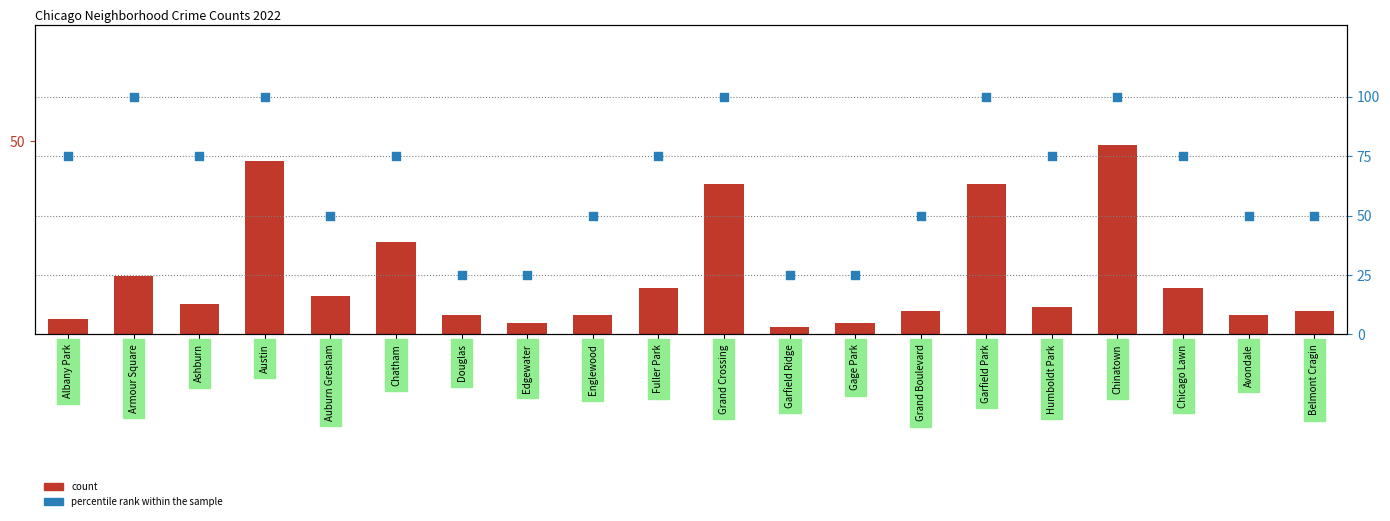

Which series reaches the minimum Y coordinate?

count